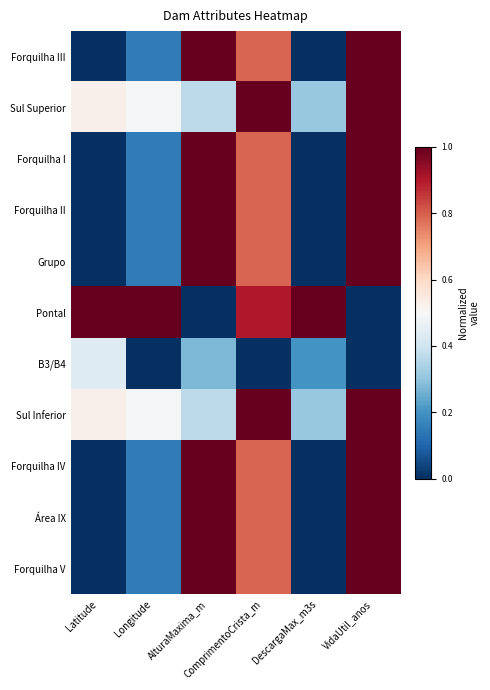

At how many categories does at least one series exceed 0?

6